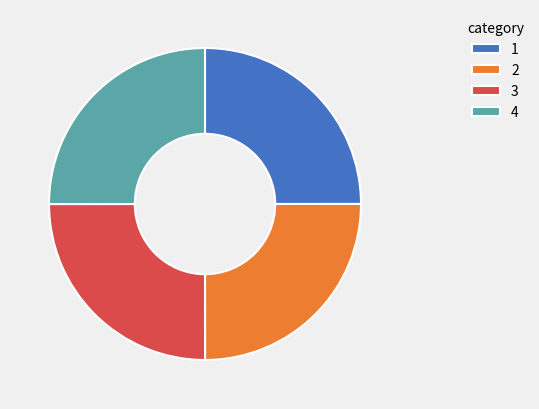

True or false: 2 accounts for 25% of the total.

True